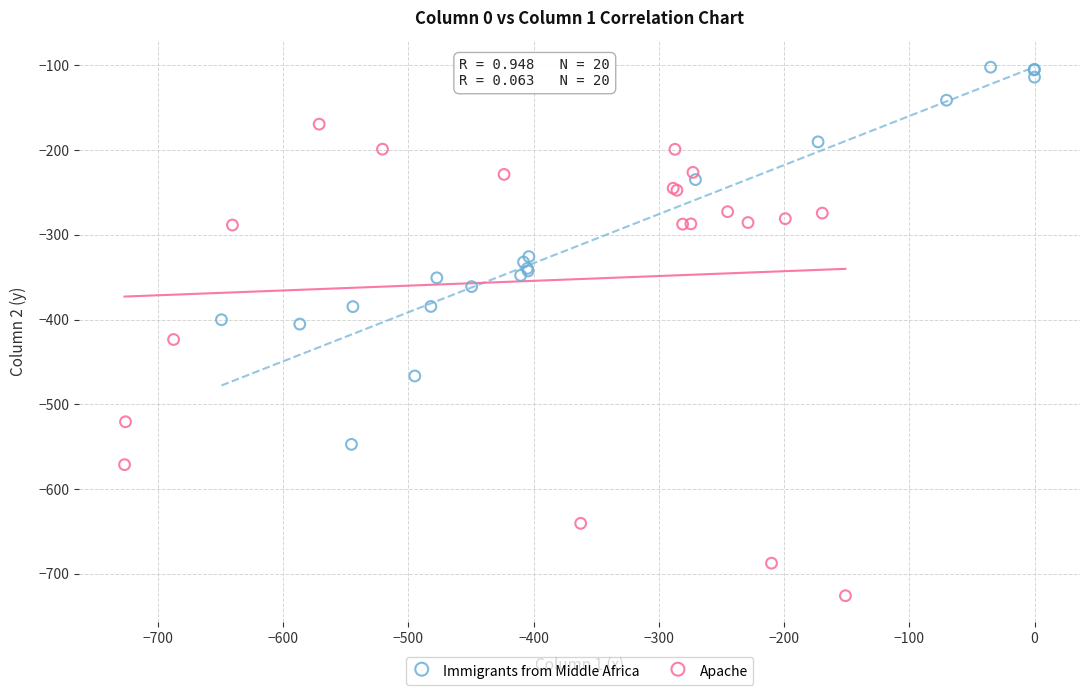

Which series contains the highest Y value?

Immigrants from Middle Africa